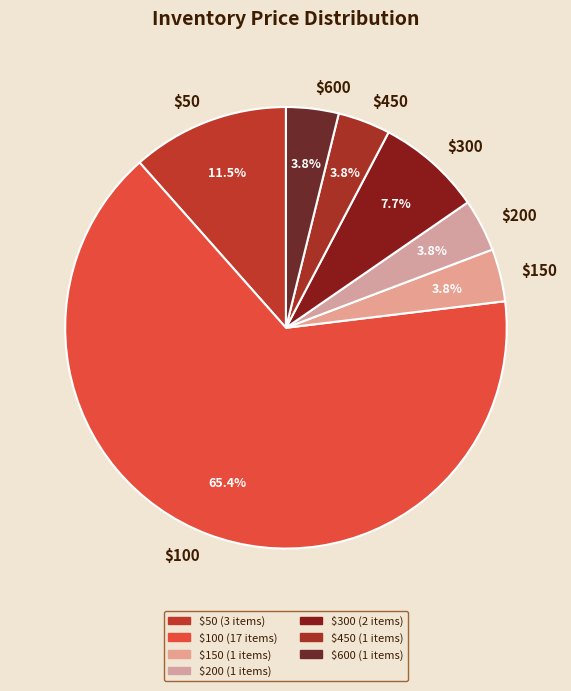

How many segments does this pie chart have?

7